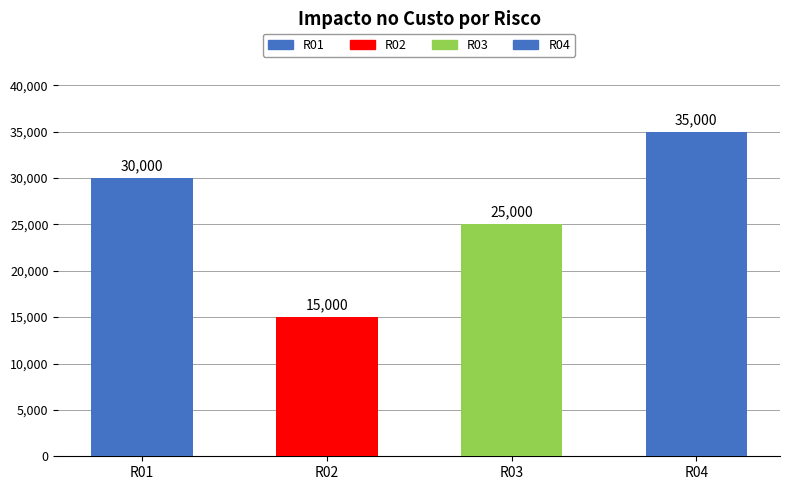

What is the value of the 3rd bar from the left?

25000